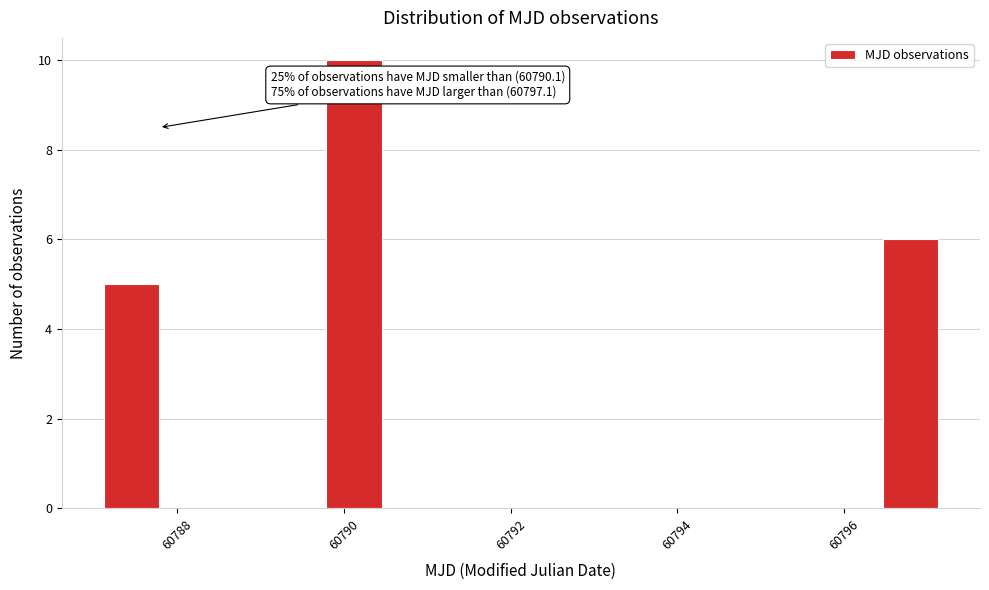

Around what value on the x-axis is the tallest bar? Give the approximate position of its centre, as read against the axis.

60790.2